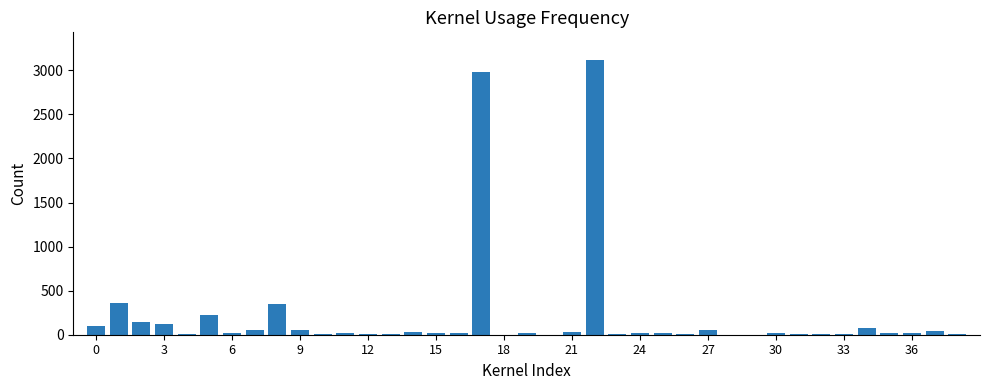

What is the sum of all values?

8013